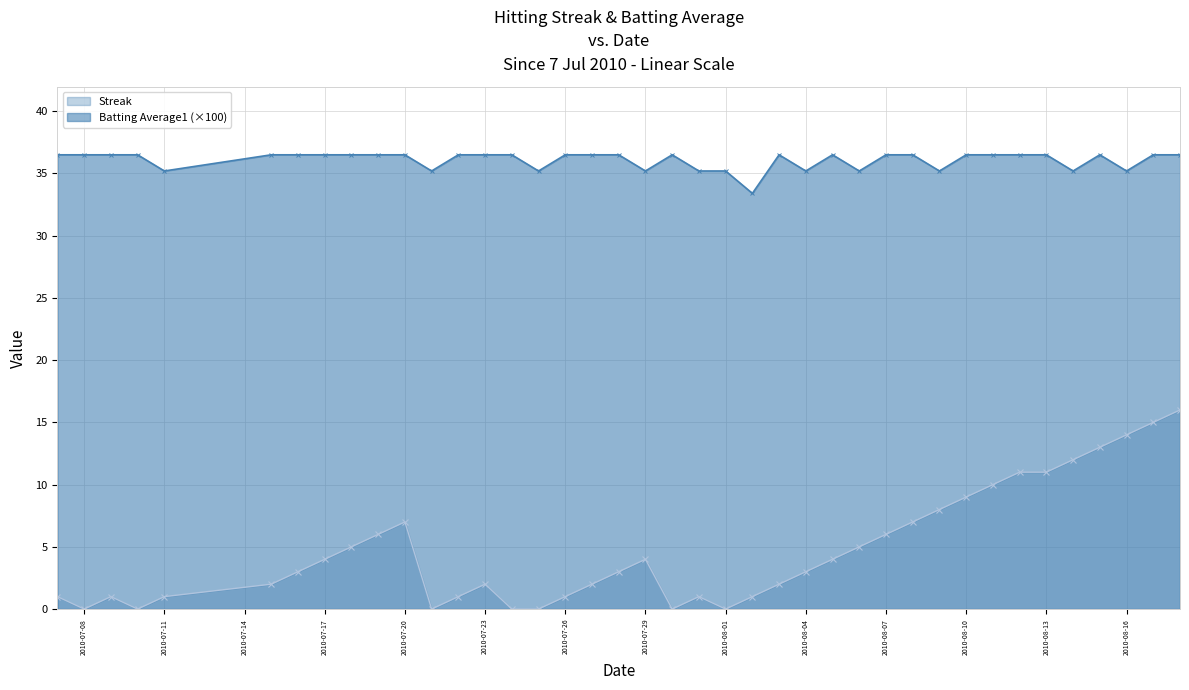

What is the spread (max minus min) of values at 2010-08-16?

21.2